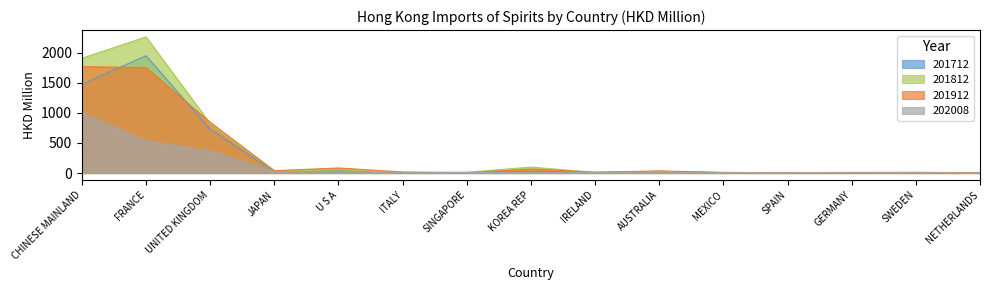

Reading left to right, transcribe all the data shown in this chart.

201712: CHINESE MAINLAND=1475.6	FRANCE=1949.2	UNITED KINGDOM=728.4	JAPAN=25.7	U S A=39.8	ITALY=5.9	SINGAPORE=10.2	KOREA REP=24.7	IRELAND=11.9	AUSTRALIA=28.5	MEXICO=6.1	SPAIN=4.1	GERMANY=6.8	SWEDEN=9.2	NETHERLANDS=4.8
201812: CHINESE MAINLAND=1907.0	FRANCE=2262.7	UNITED KINGDOM=825.3	JAPAN=33.7	U S A=54.4	ITALY=9.4	SINGAPORE=12.5	KOREA REP=99.0	IRELAND=11.9	AUSTRALIA=28.2	MEXICO=7.4	SPAIN=4.8	GERMANY=11.2	SWEDEN=12.8	NETHERLANDS=4.7
201912: CHINESE MAINLAND=1768.8	FRANCE=1752.2	UNITED KINGDOM=844.3	JAPAN=39.6	U S A=84.3	ITALY=17.8	SINGAPORE=5.4	KOREA REP=67.7	IRELAND=12.9	AUSTRALIA=35.4	MEXICO=10.8	SPAIN=5.3	GERMANY=7.4	SWEDEN=7.5	NETHERLANDS=8.0
202008: CHINESE MAINLAND=1003.6	FRANCE=535.0	UNITED KINGDOM=365.2	JAPAN=25.3	U S A=19.6	ITALY=9.2	SINGAPORE=8.6	KOREA REP=8.6	IRELAND=7.4	AUSTRALIA=5.7	MEXICO=5.6	SPAIN=5.1	GERMANY=4.4	SWEDEN=3.8	NETHERLANDS=2.4